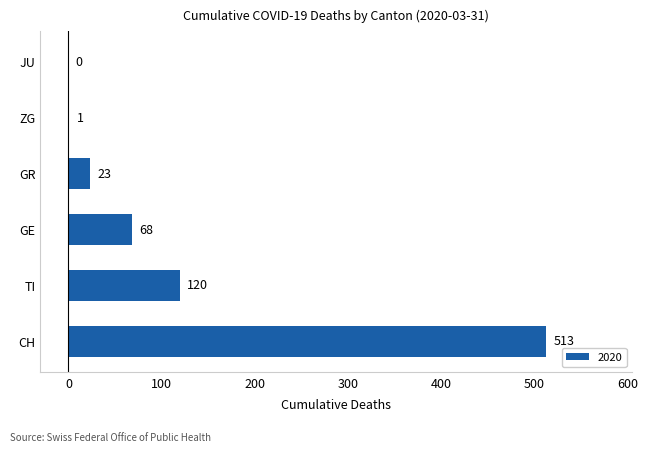

Which label corresponds to the largest value in the chart?

CH